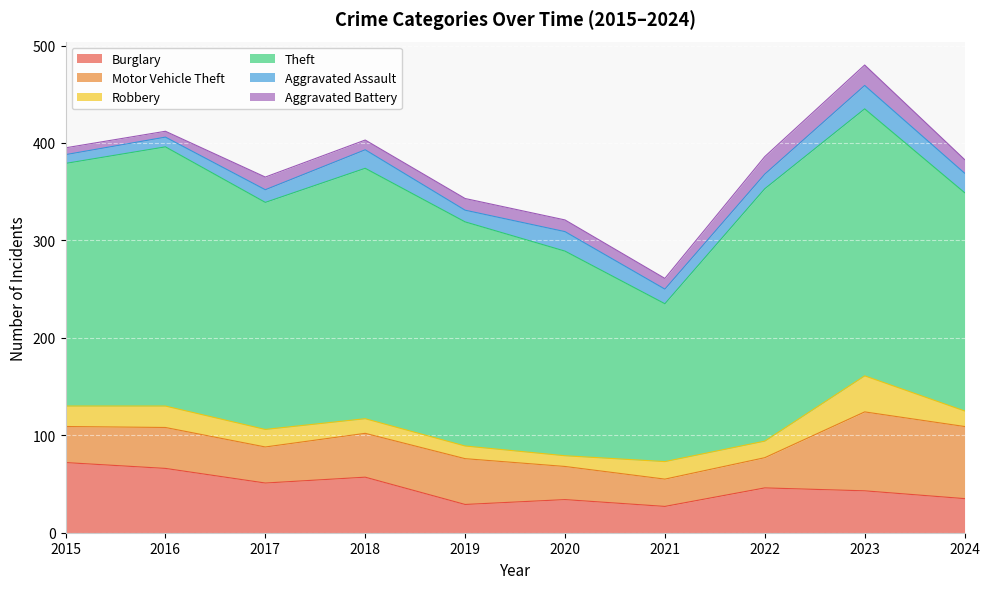

At how many categories does at least one series exceed 155?

10